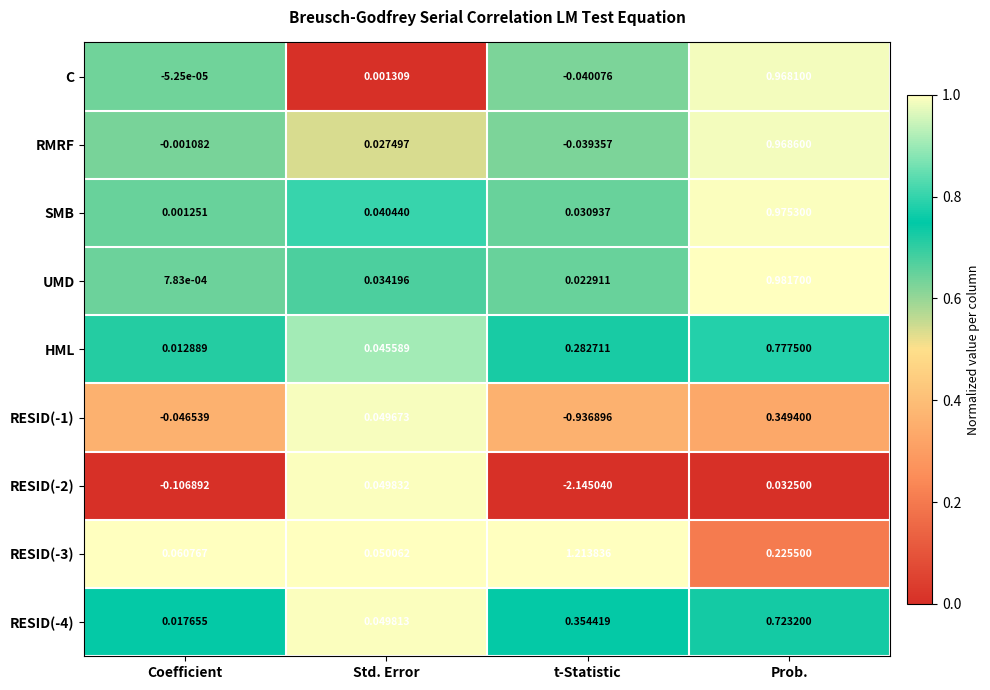

List the labels in order of RESID(-4) value, largest first.

Prob., t-Statistic, Std. Error, Coefficient